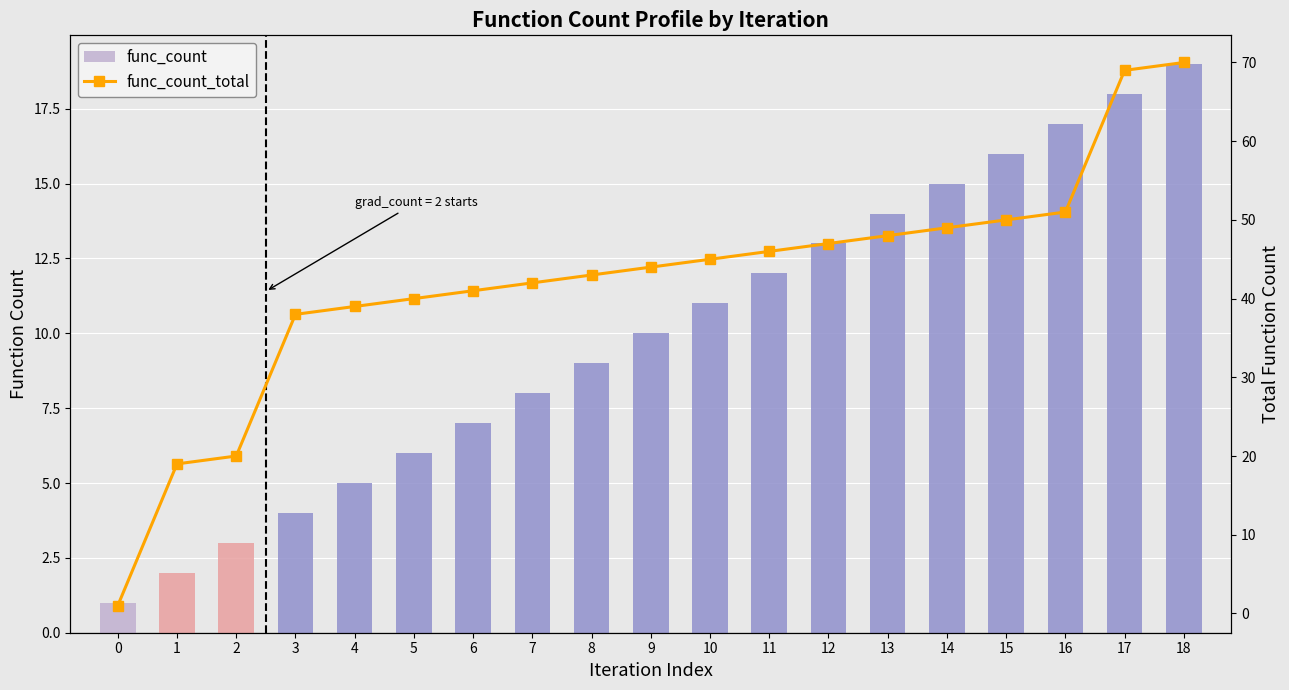

Is the value of func_count at 11 greater than the value of func_count_total at 2?

No